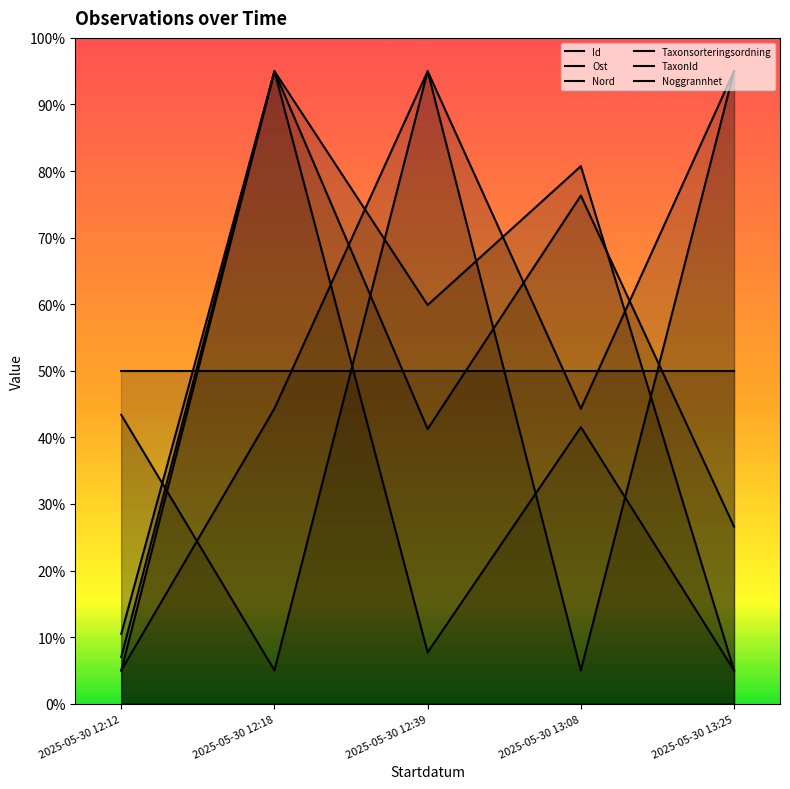

What value does the Id series have at 2025-05-30 12:39?

41.3